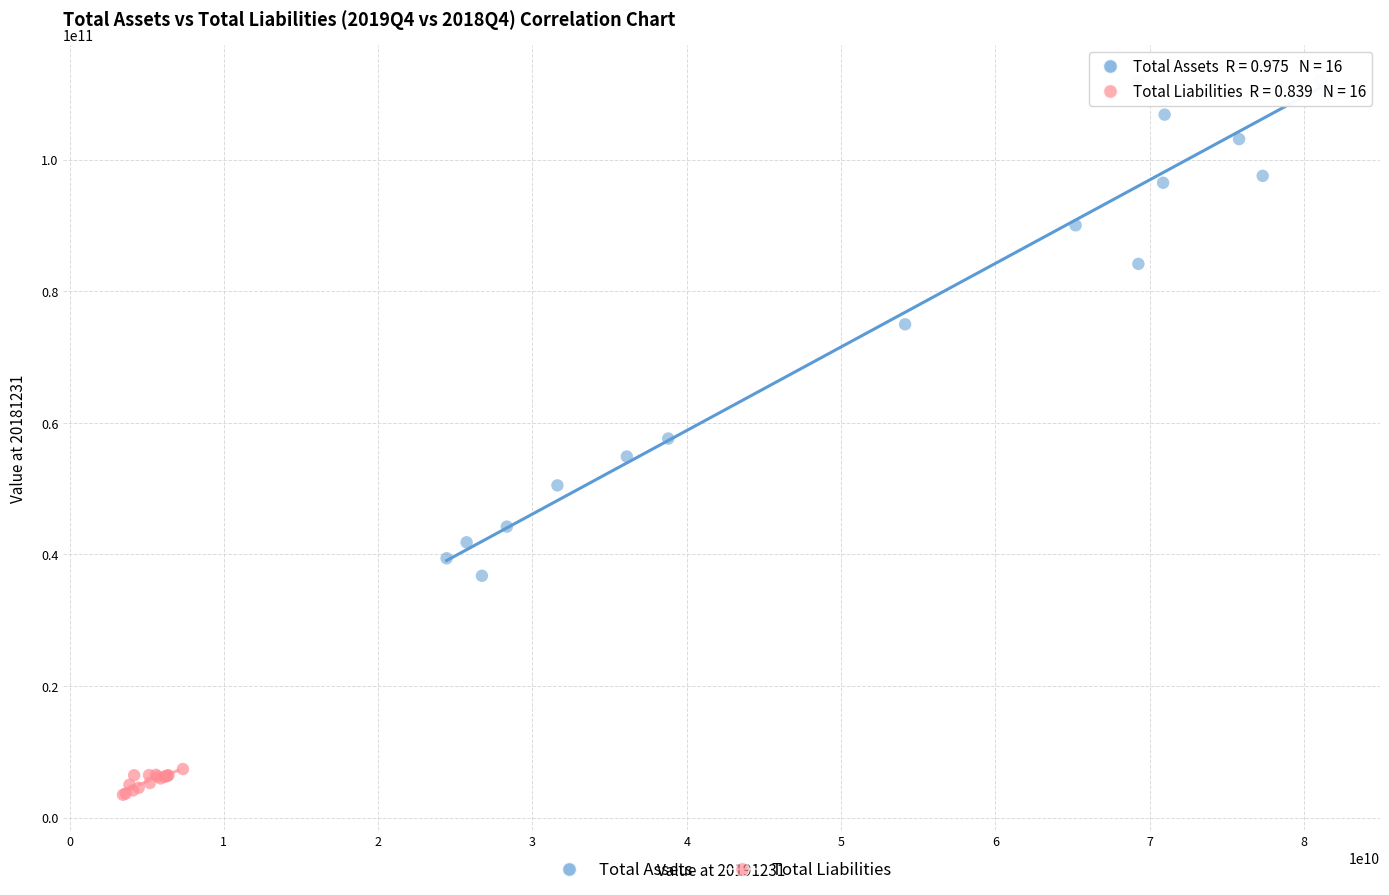

Which series reaches the minimum Y coordinate?

Total Liabilities